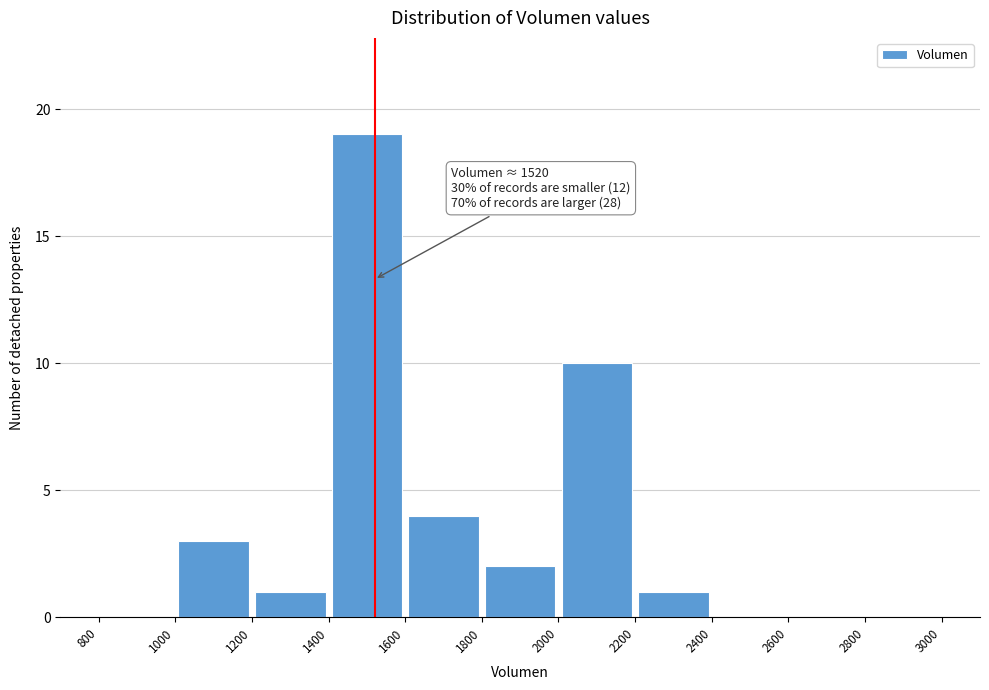

Which range on the x-axis has the tallest bar?

1400 to 1600